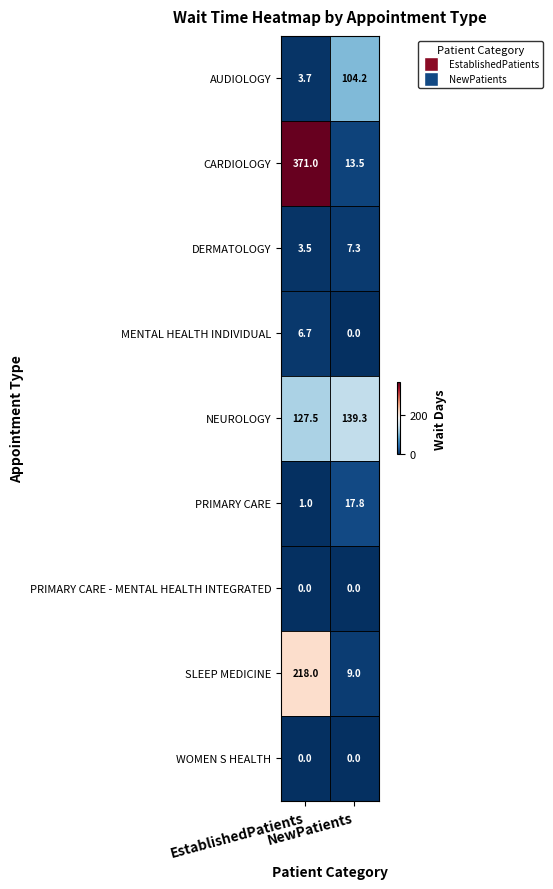

What is the greatest value displayed?

371.0